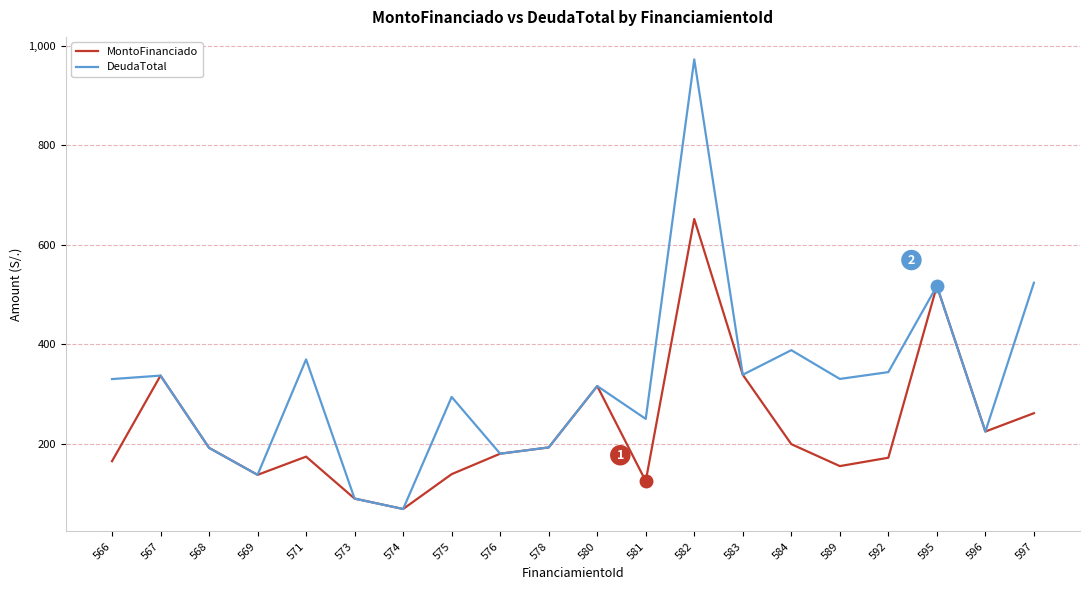

Rank the series at 597 from lowest to highest value.

MontoFinanciado, DeudaTotal